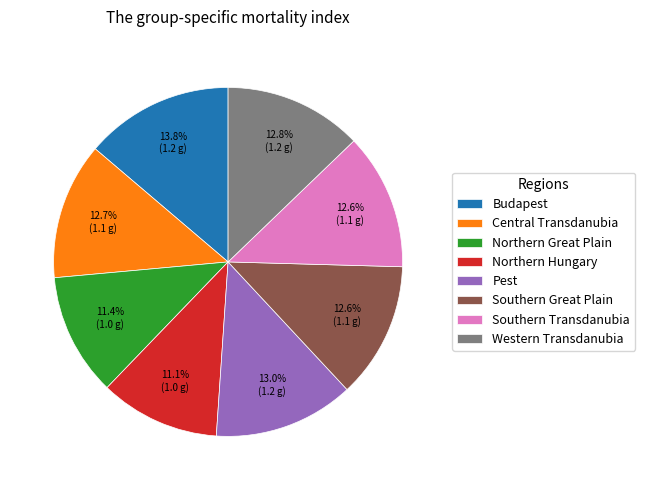

To the nearest percent, what is the average slice percentage?

12%